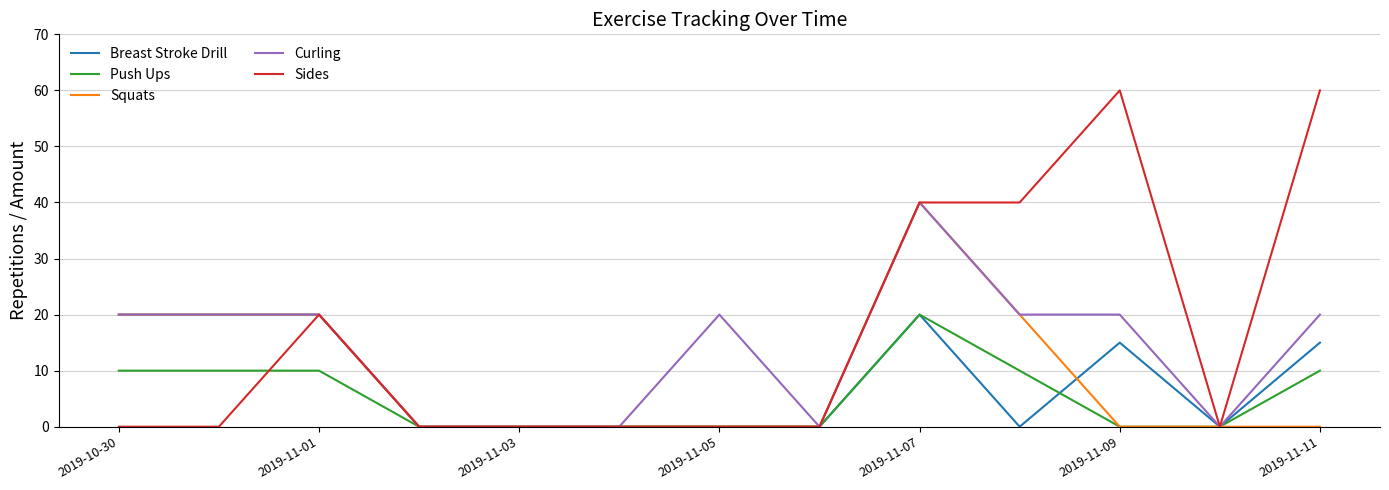

What is the difference between the second highest and minimum values in the Curling series?

20